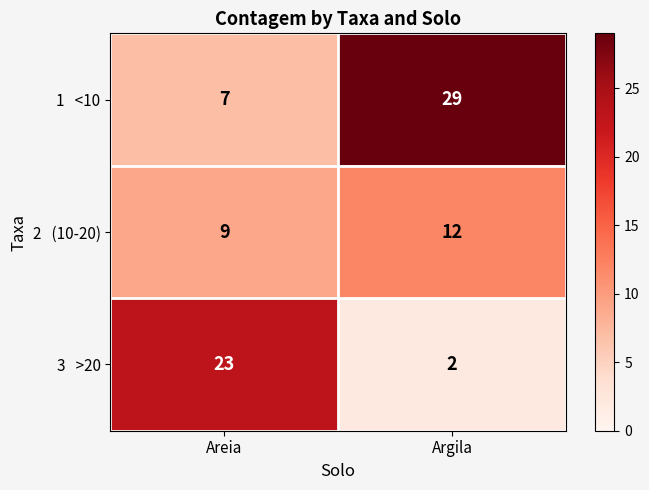

At which category is the sum across all series the highest?

Argila